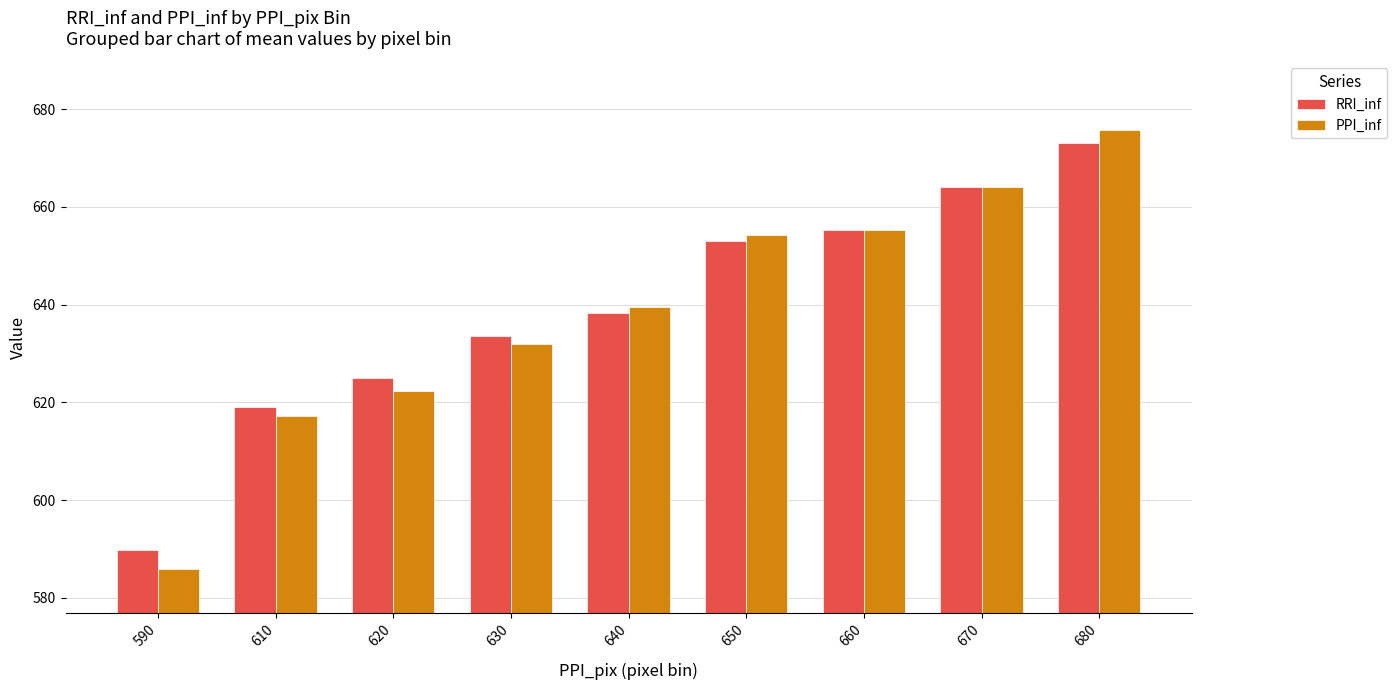

How many values in the RRI_inf series are below 638?

4